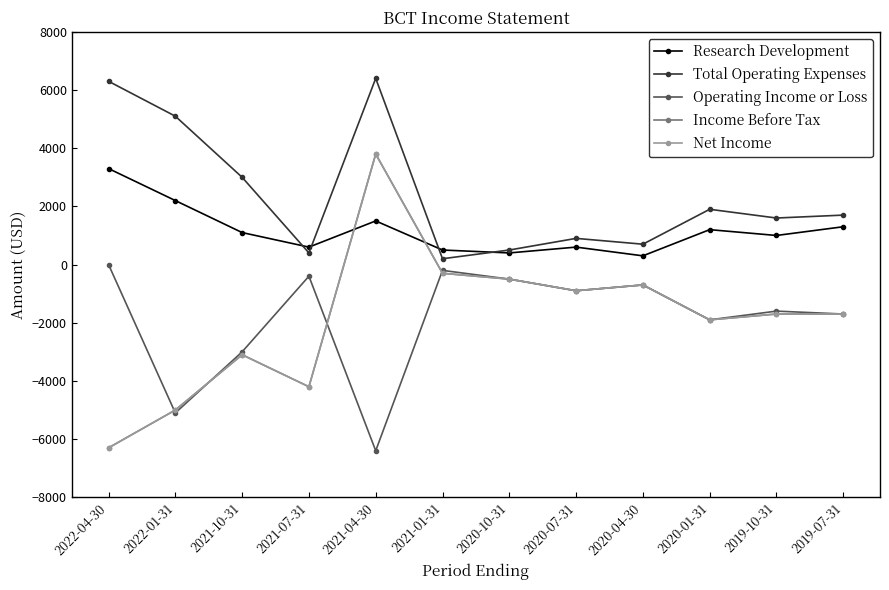

What is the maximum value shown in the chart?

6400